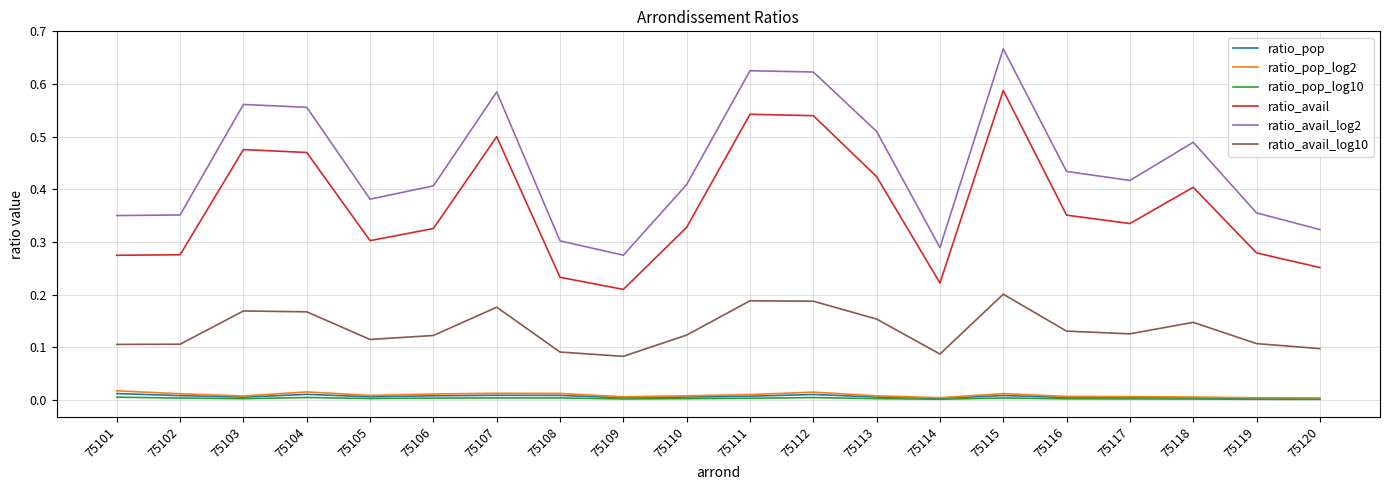

How many distinct data groups are displayed?

6